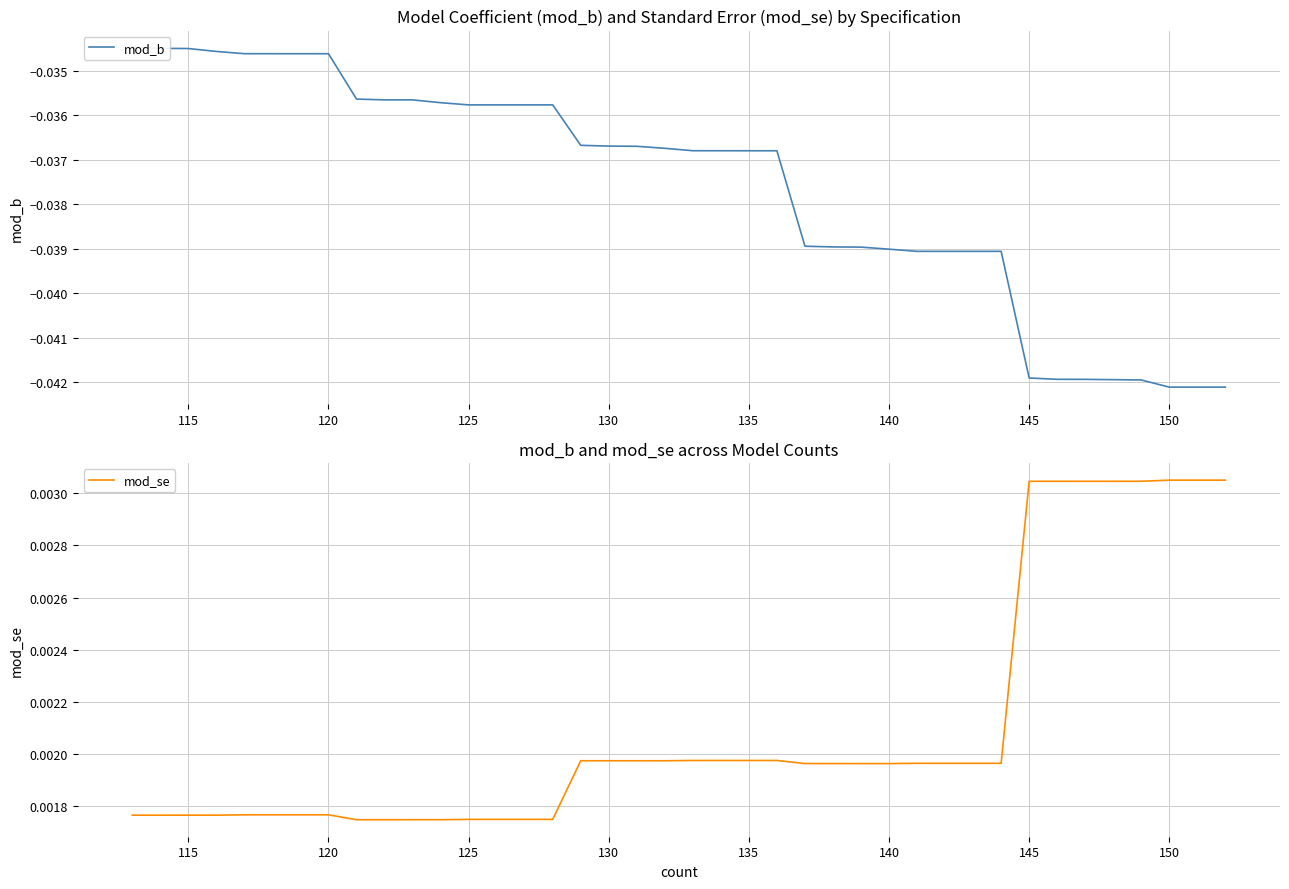

True or false: mod_se and mod_b cross at least once.

False